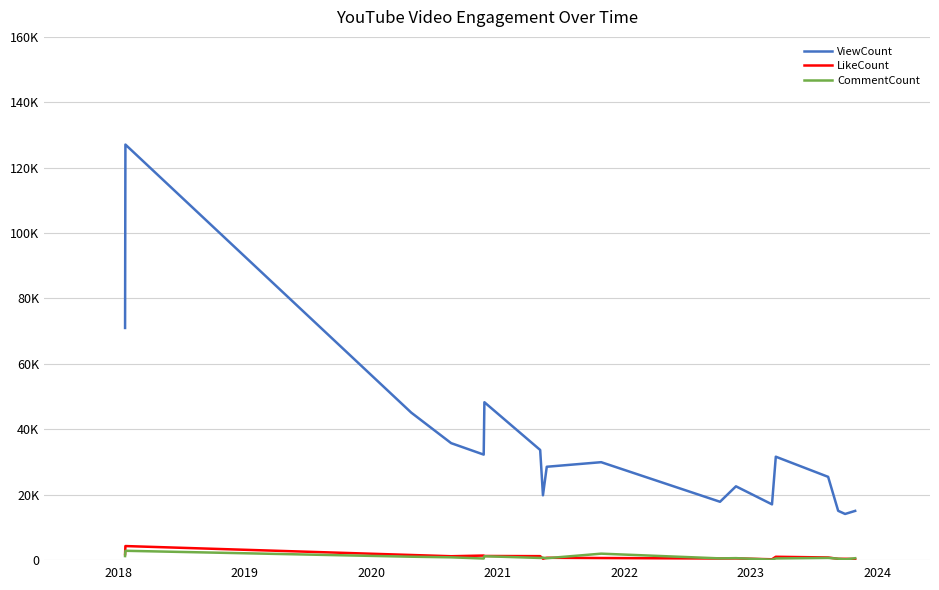

Reading left to right, list all the values displayed in this chart.

ViewCount: 70983	127067	45082	35758	32249	48267	33667	19803	28533	29931	17825	22553	17032	31607	25447	15058	14097	15035
LikeCount: 1790	4282	1550	1171	1377	1245	1196	405	701	621	469	501	239	1003	790	372	385	315
CommentCount: 1214	2834	1022	834	472	1172	642	746	562	1955	509	584	113	495	658	423	224	560